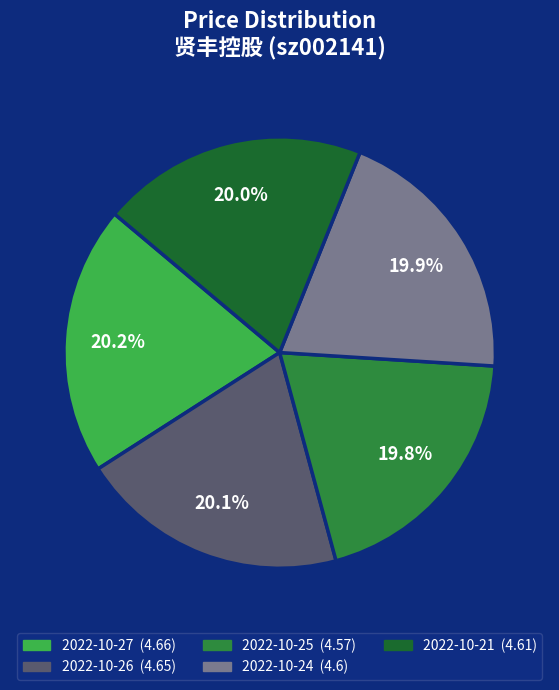

Is there any slice that represents more than half of the pie?

No